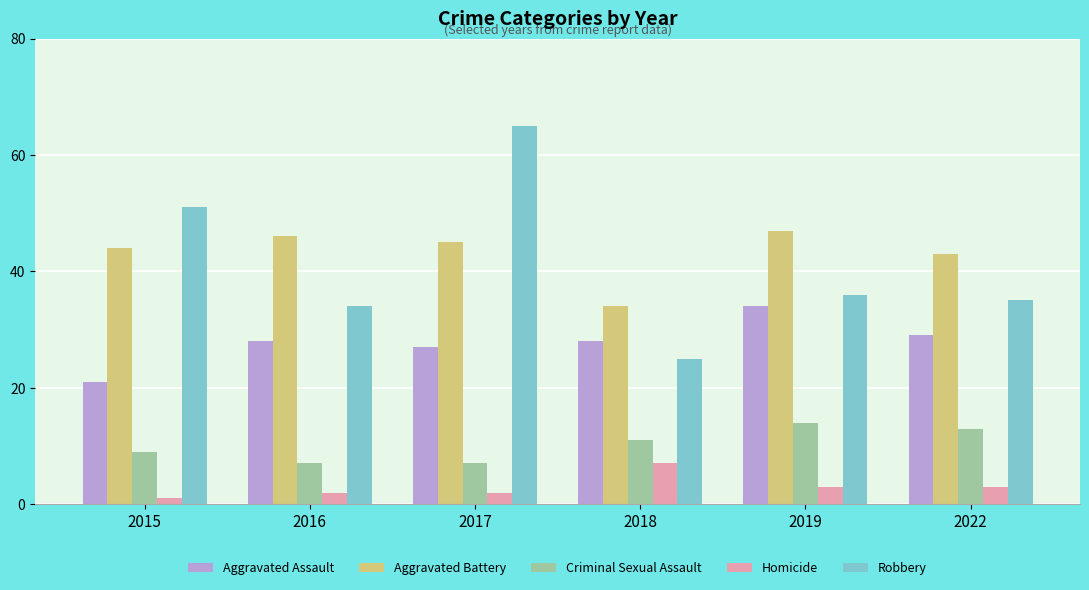

Is it true that Robbery equals 109 at 2017?

False